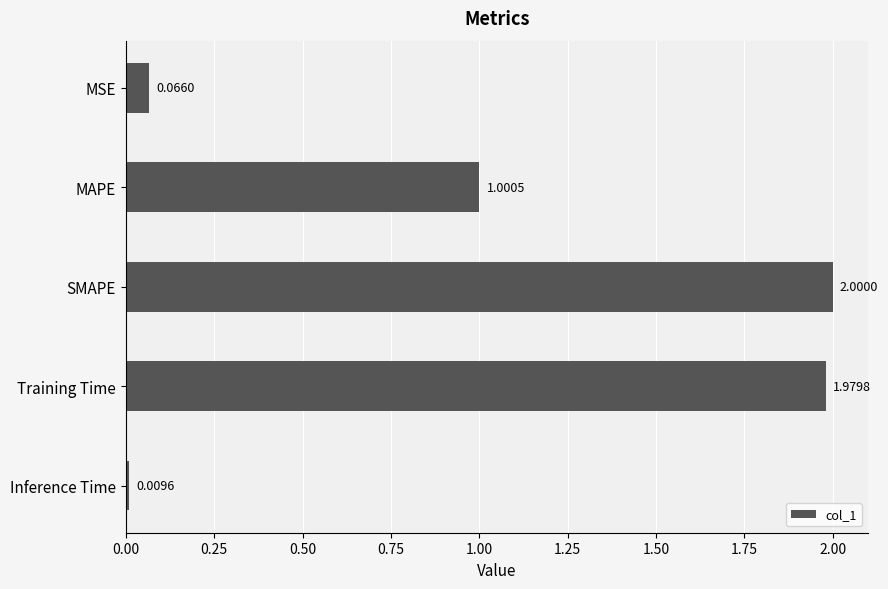

What is the label of the 2nd bar from the bottom?

Training Time